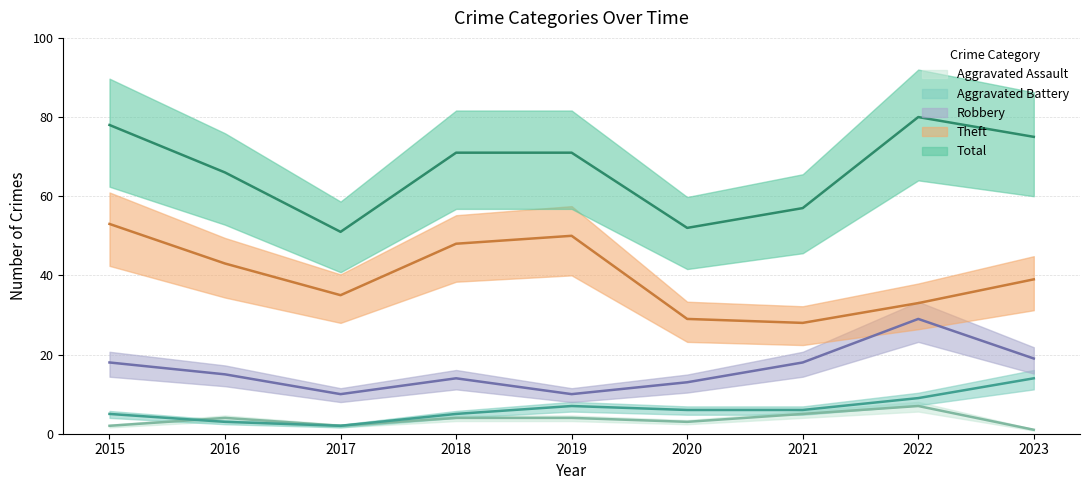

At 2021, list the series in order from largest to smallest.

Total, Theft, Robbery, Aggravated Battery, Aggravated Assault